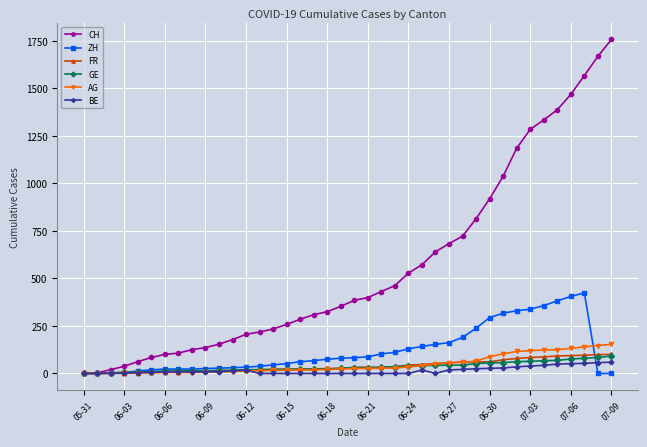

What is the highest value of the CH series?

1757